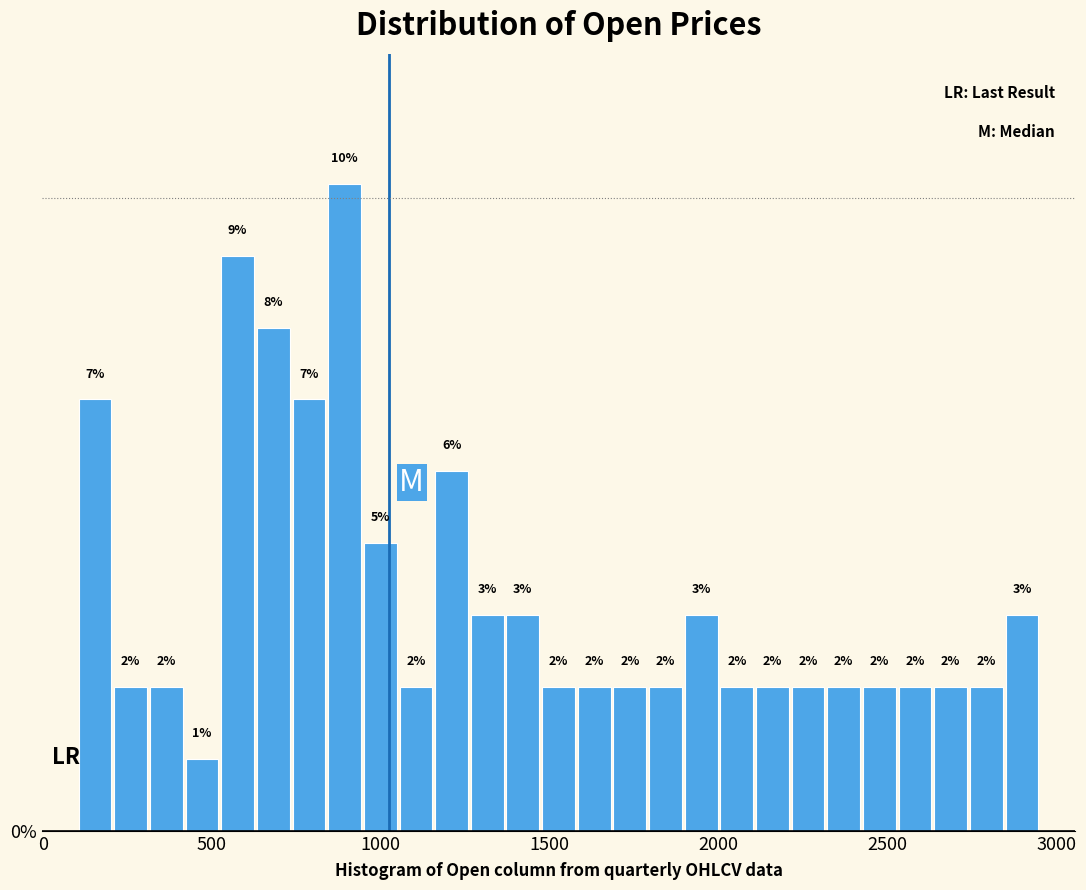

Read against the x-axis, roughly where is the centre of the tallest bar?

900